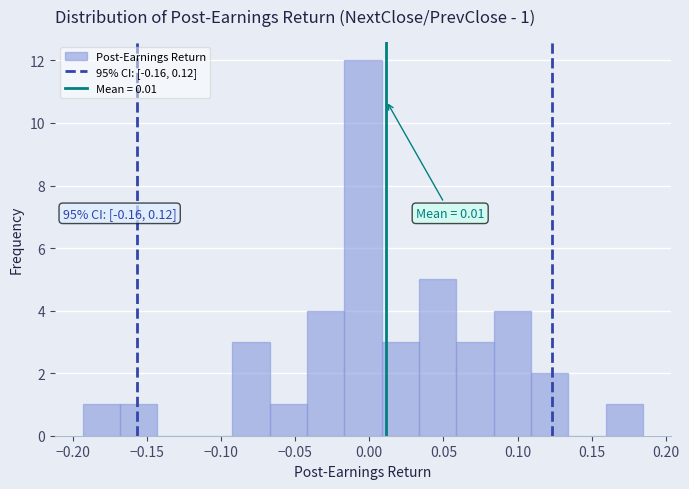

Over which range of the x-axis is the bar tallest?

-0.015 to 0.010